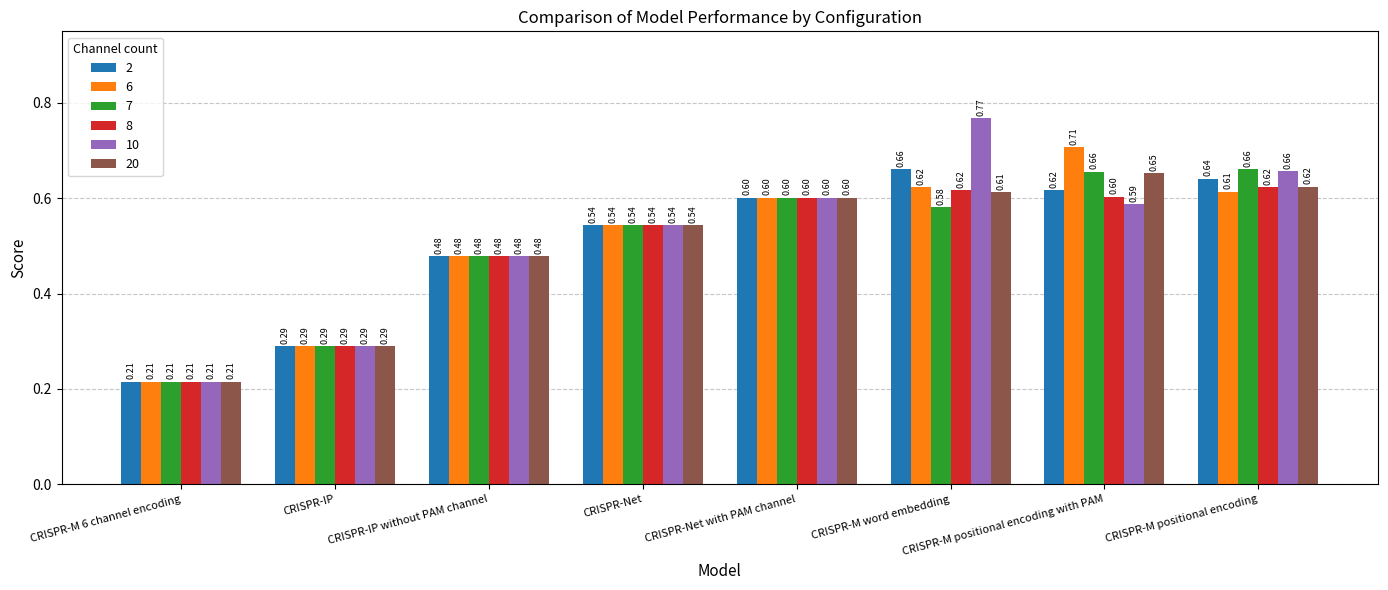

Count the 7 values in the range 0 to 1.

8